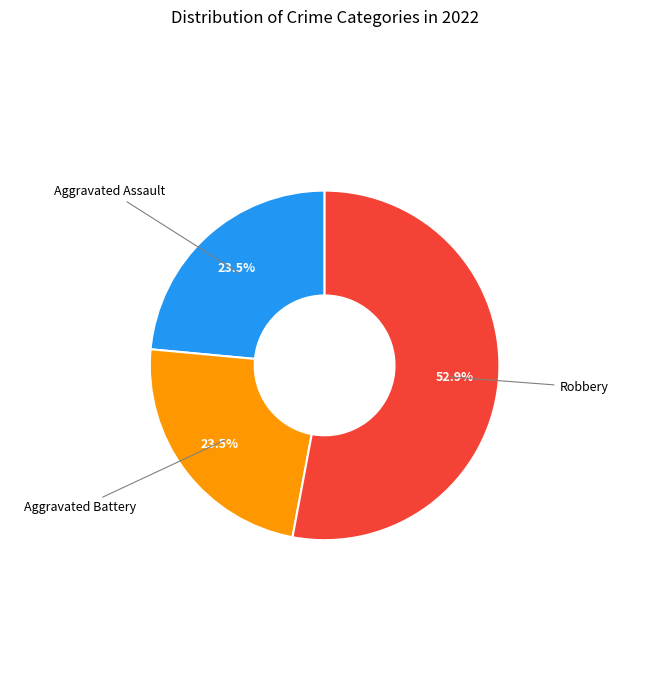

Does any single category account for the majority?

Yes